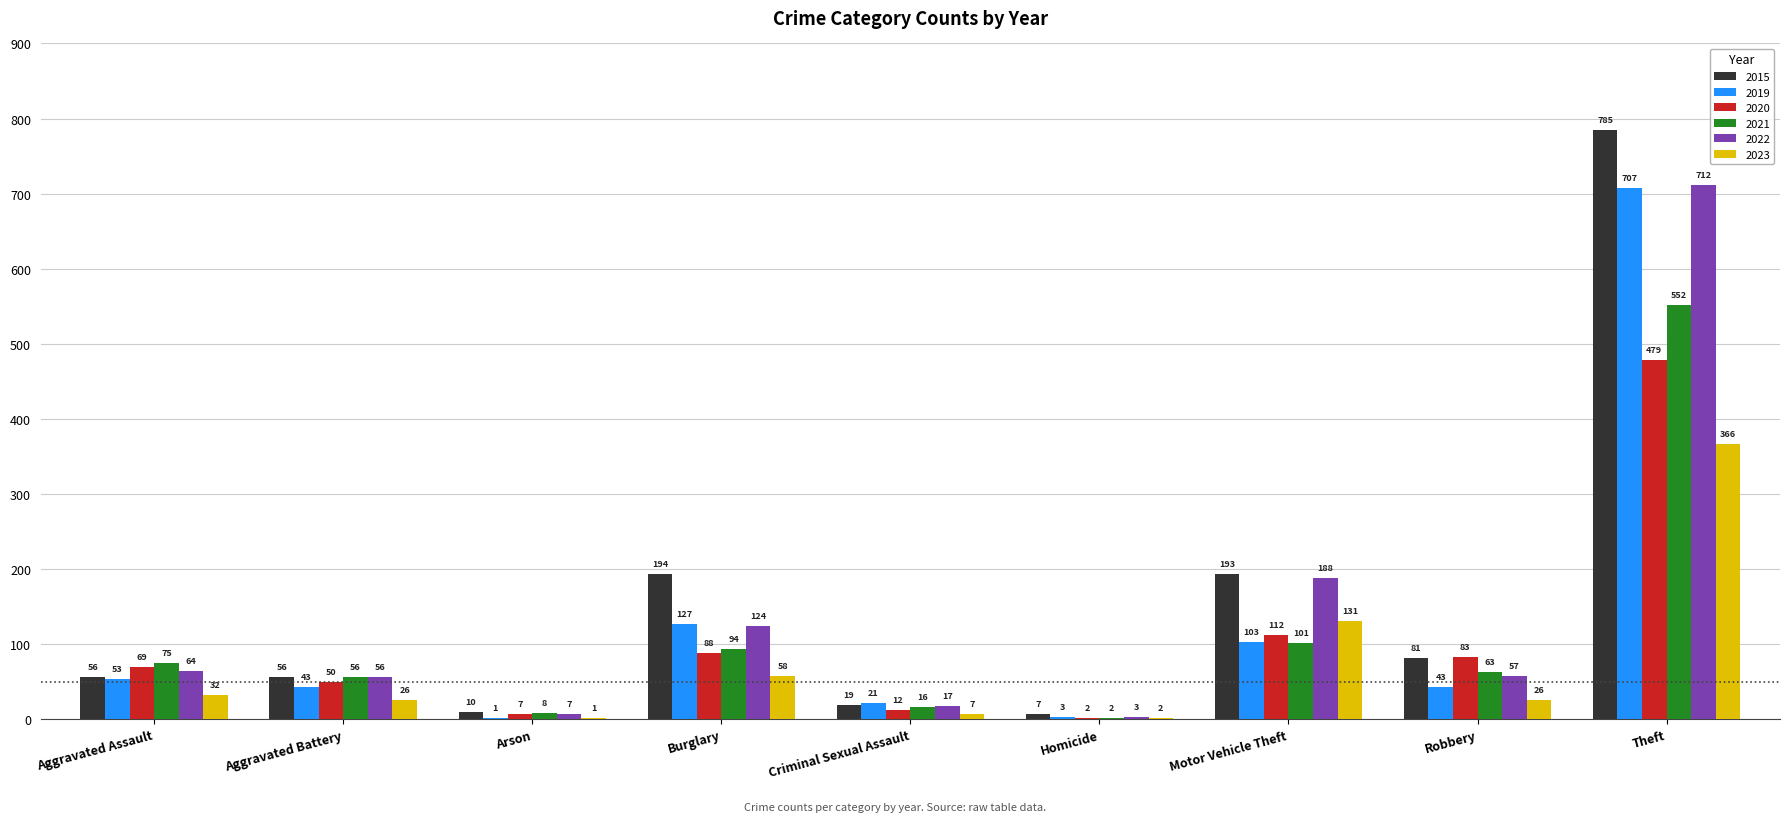

Reading left to right, what are all the values shown in this chart?

2015: Aggravated Assault=56	Aggravated Battery=56	Arson=10	Burglary=194	Criminal Sexual Assault=19	Homicide=7	Motor Vehicle Theft=193	Robbery=81	Theft=785
2019: Aggravated Assault=53	Aggravated Battery=43	Arson=1	Burglary=127	Criminal Sexual Assault=21	Homicide=3	Motor Vehicle Theft=103	Robbery=43	Theft=707
2020: Aggravated Assault=69	Aggravated Battery=50	Arson=7	Burglary=88	Criminal Sexual Assault=12	Homicide=2	Motor Vehicle Theft=112	Robbery=83	Theft=479
2021: Aggravated Assault=75	Aggravated Battery=56	Arson=8	Burglary=94	Criminal Sexual Assault=16	Homicide=2	Motor Vehicle Theft=101	Robbery=63	Theft=552
2022: Aggravated Assault=64	Aggravated Battery=56	Arson=7	Burglary=124	Criminal Sexual Assault=17	Homicide=3	Motor Vehicle Theft=188	Robbery=57	Theft=712
2023: Aggravated Assault=32	Aggravated Battery=26	Arson=1	Burglary=58	Criminal Sexual Assault=7	Homicide=2	Motor Vehicle Theft=131	Robbery=26	Theft=366